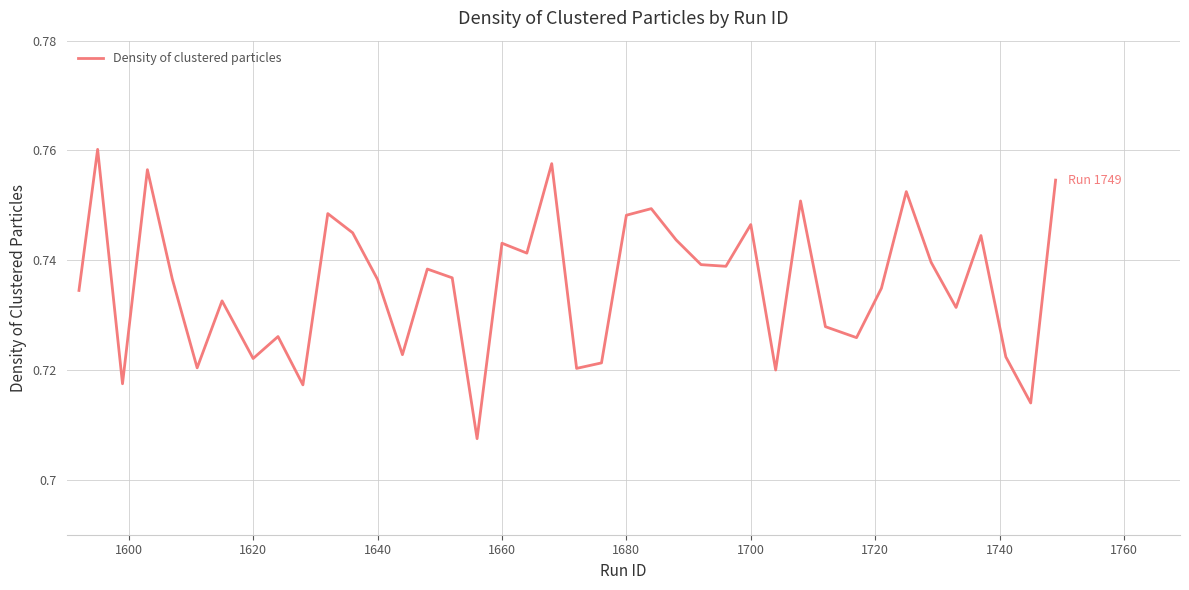

How many interior local peaks (higher than both neighbors) does the data have?

13